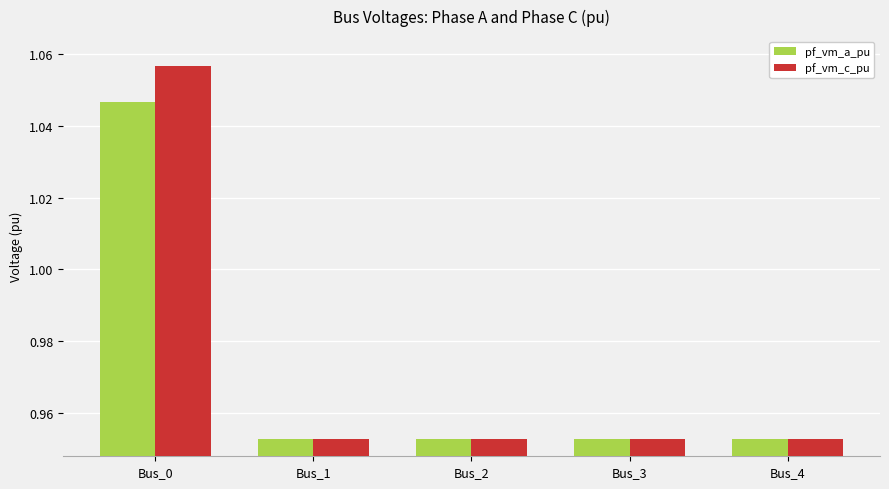

Is it true that pf_vm_a_pu equals 1.5 at Bus_4?

False